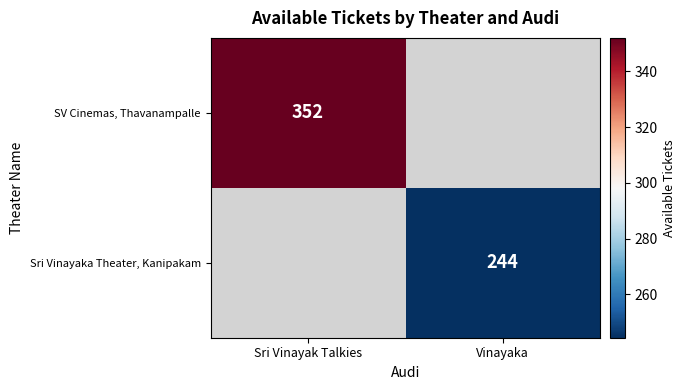

At how many categories does at least one series exceed 309?

1